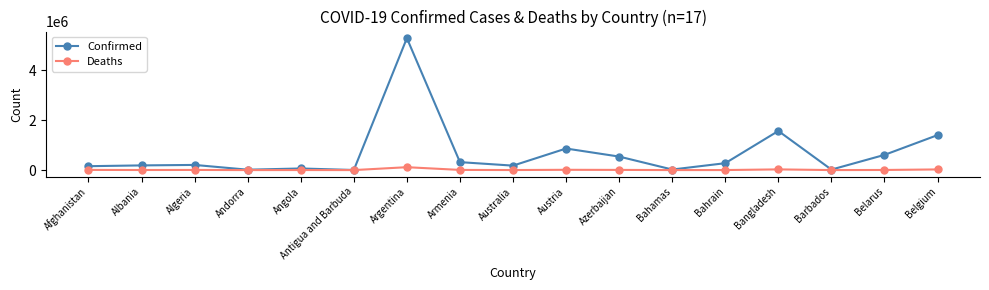

True or false: Confirmed has more than 0 points higher than both neighbors.

True